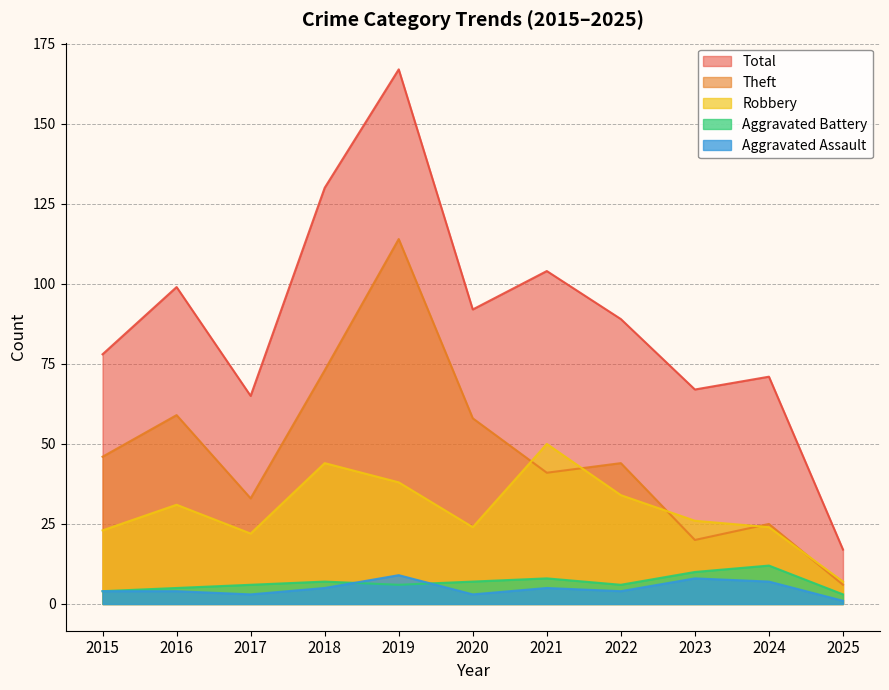

At which label does Aggravated Battery first exceed 6?

2018